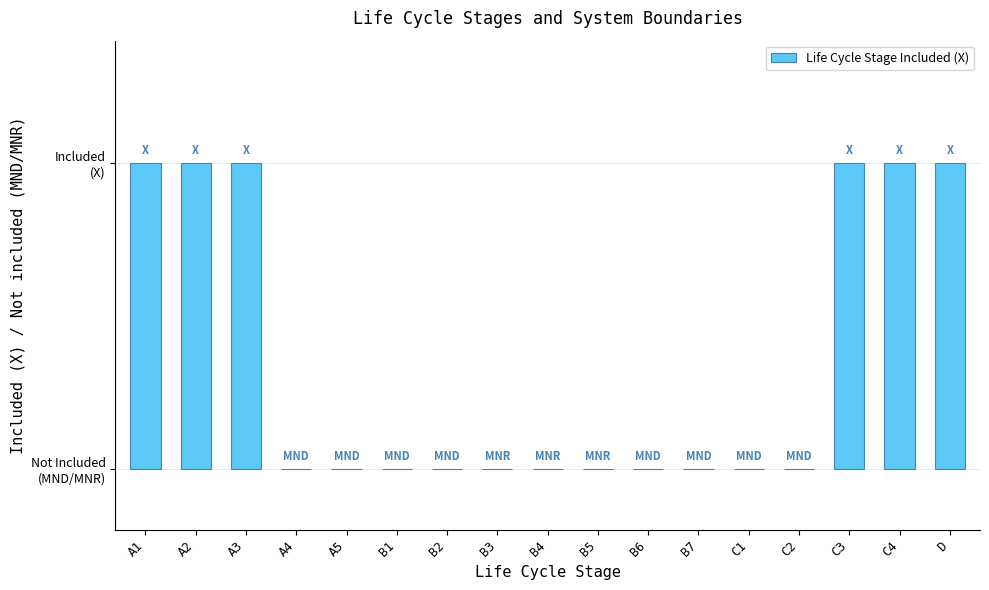

How many values are between 0 and 1?

17